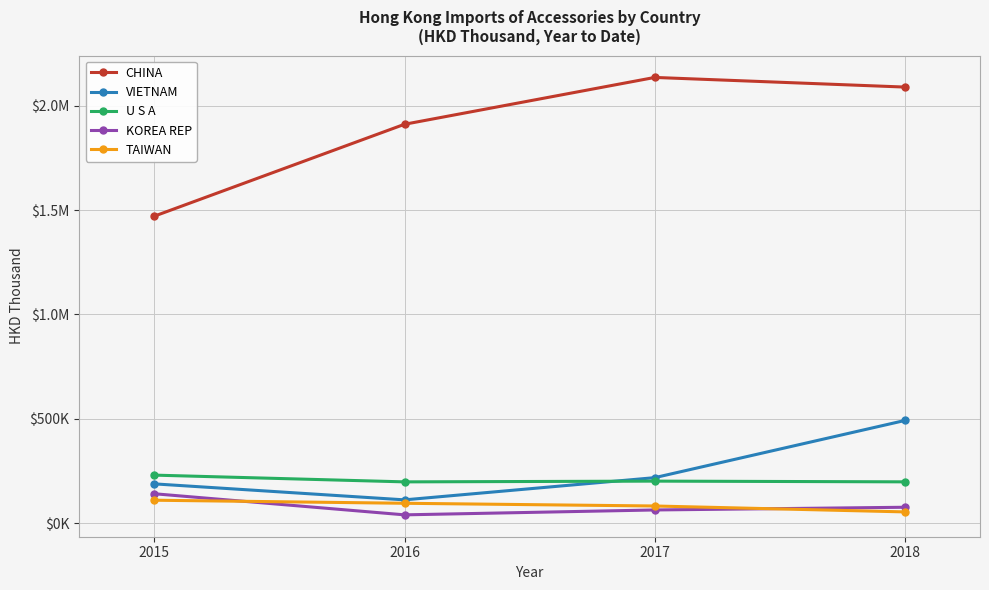

Read the TAIWAN value at 2018.

55059.8